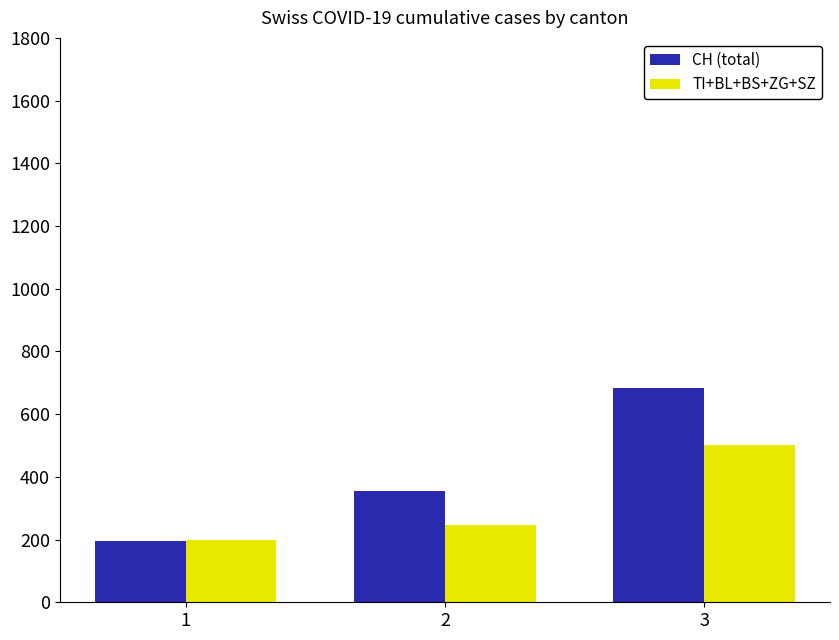

What is the value of the CH (total) bar at the 1st from the left?

194